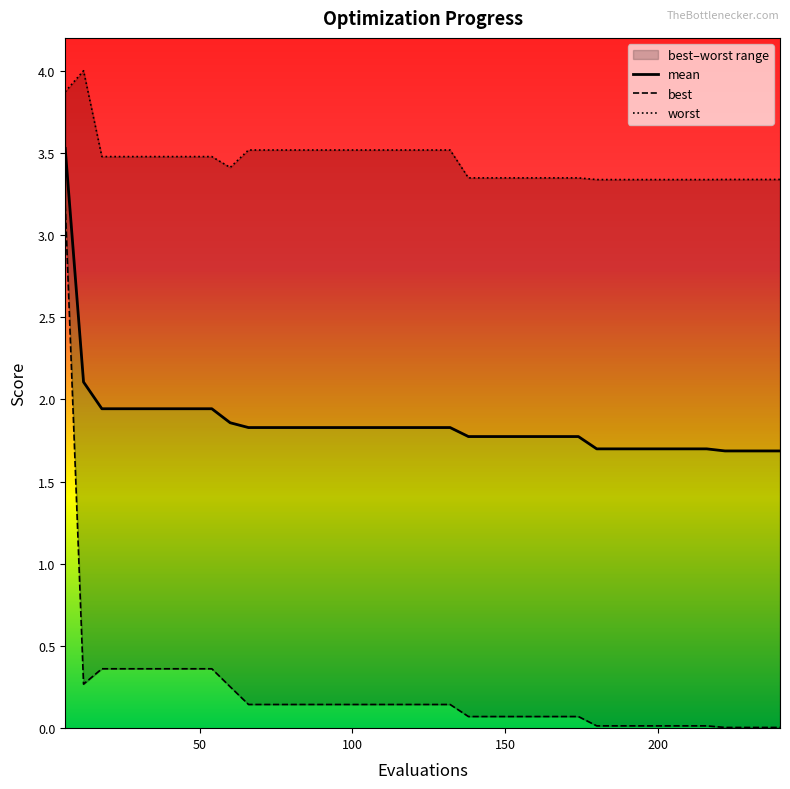

Reading left to right, transcribe all the data shown in this chart.

mean: 3.5	2.1	1.9	1.9	1.9	1.9	1.9	1.9	1.9	1.9	1.8	1.8	1.8	1.8	1.8	1.8	1.8	1.8	1.8	1.8	1.8	1.8	1.8	1.8	1.8	1.8	1.8	1.8	1.8	1.7	1.7	1.7	1.7	1.7	1.7	1.7	1.7	1.7	1.7	1.7
best: 3.2	0.3	0.4	0.4	0.4	0.4	0.4	0.4	0.4	0.3	0.1	0.1	0.1	0.1	0.1	0.1	0.1	0.1	0.1	0.1	0.1	0.1	0.1	0.1	0.1	0.1	0.1	0.1	0.1	0.0	0.0	0.0	0.0	0.0	0.0	0.0	0.0	0.0	0.0	0.0
worst: 3.9	4.0	3.5	3.5	3.5	3.5	3.5	3.5	3.5	3.4	3.5	3.5	3.5	3.5	3.5	3.5	3.5	3.5	3.5	3.5	3.5	3.5	3.3	3.3	3.3	3.3	3.3	3.3	3.3	3.3	3.3	3.3	3.3	3.3	3.3	3.3	3.3	3.3	3.3	3.3